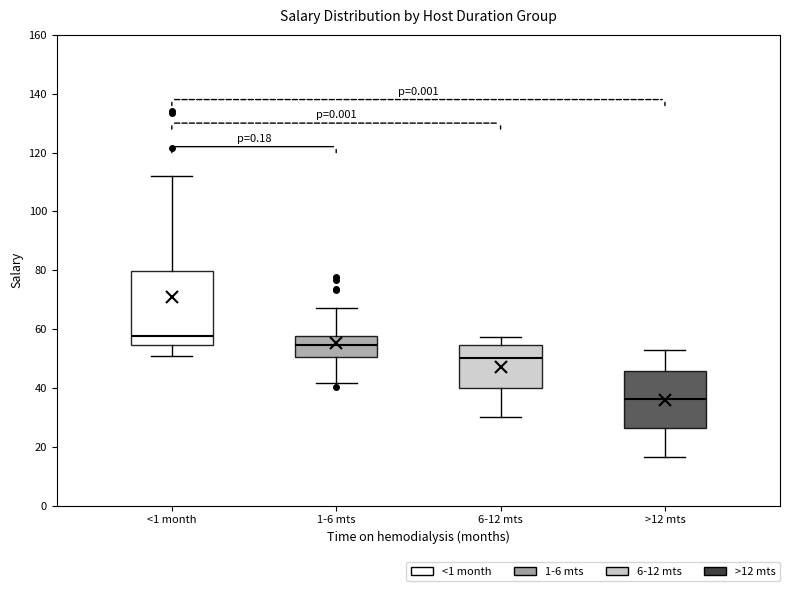

Which box's median line is the lowest?

>12 mts